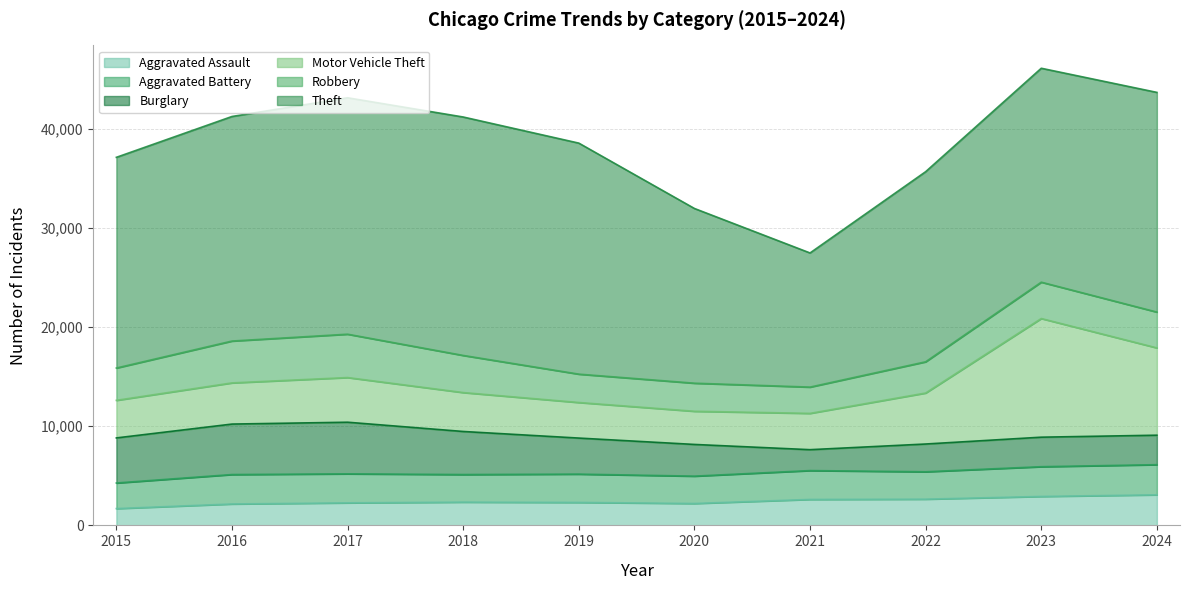

True or false: Robbery and Aggravated Assault cross at least once.

False